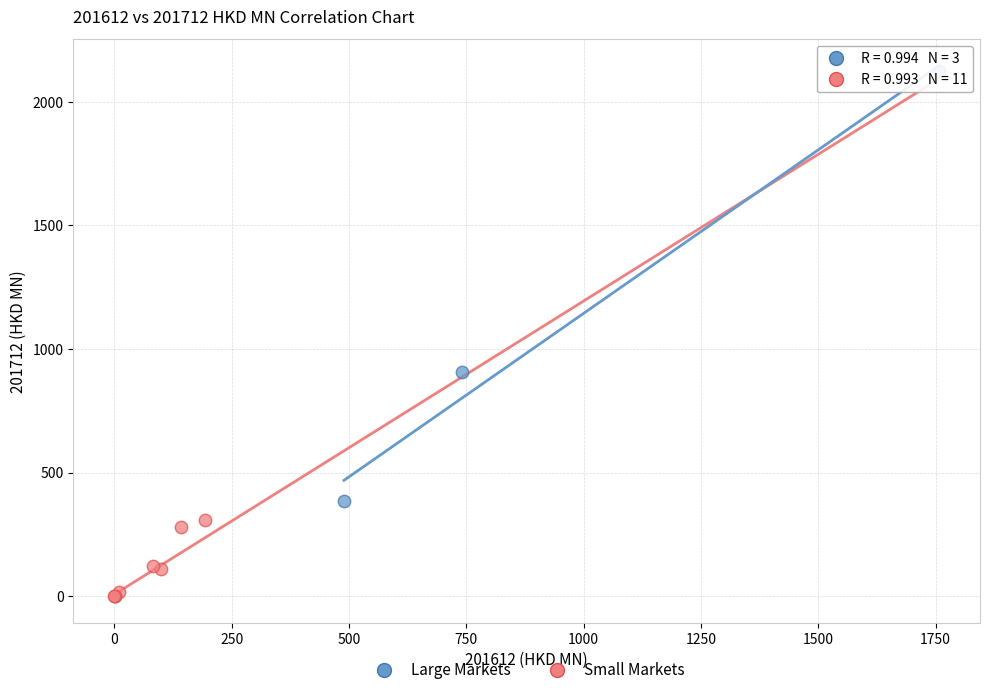

Which series reaches the minimum Y coordinate?

Small Markets